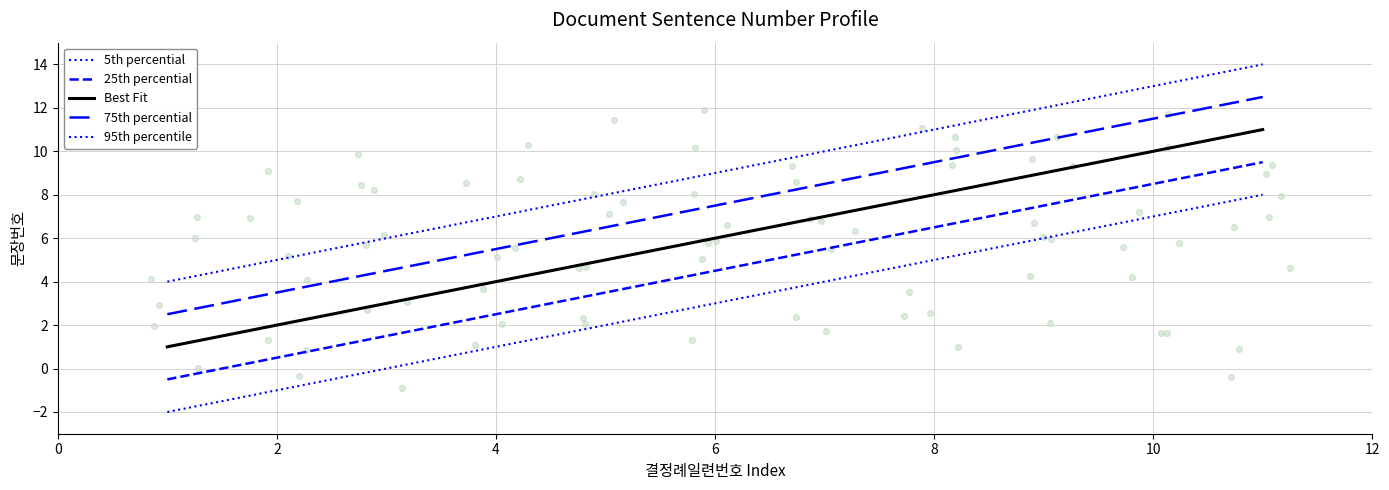

Which series contains the highest Y value?

95th percentile